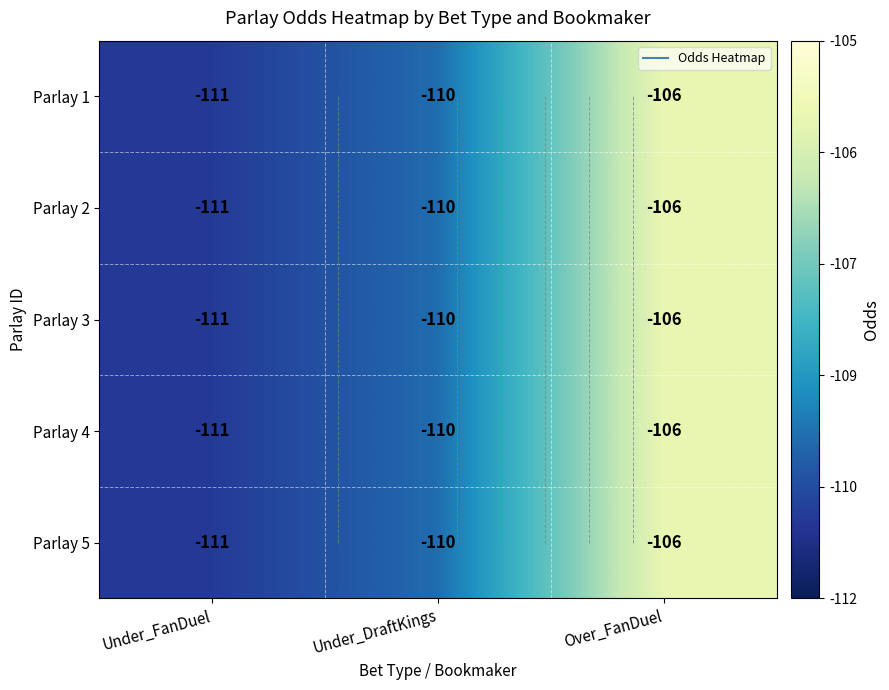

How many values in the Parlay 4 series are below -110?

1